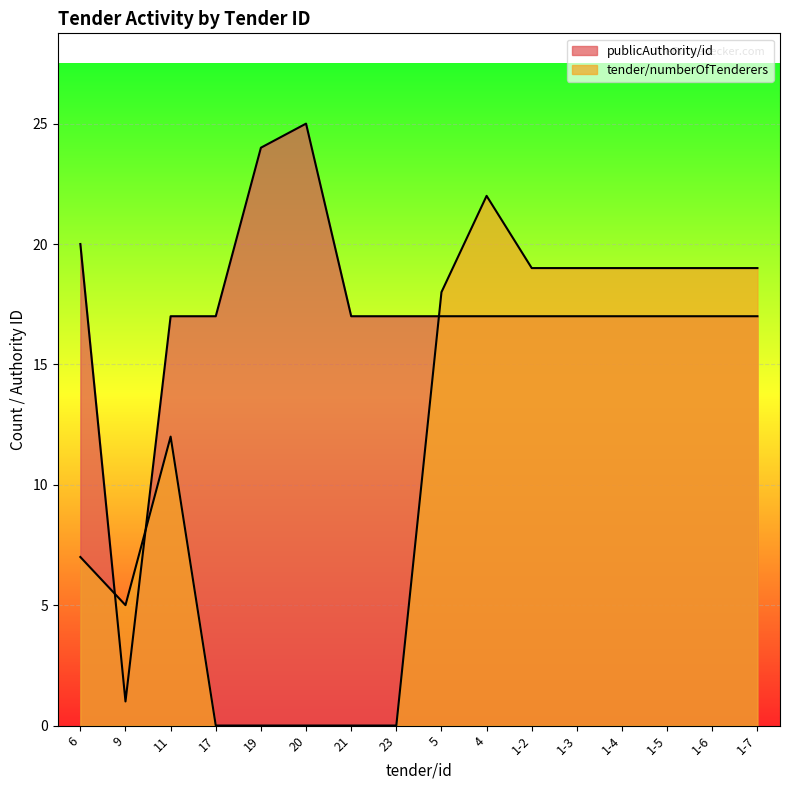

At which category does the chart reach its minimum across all series?

17